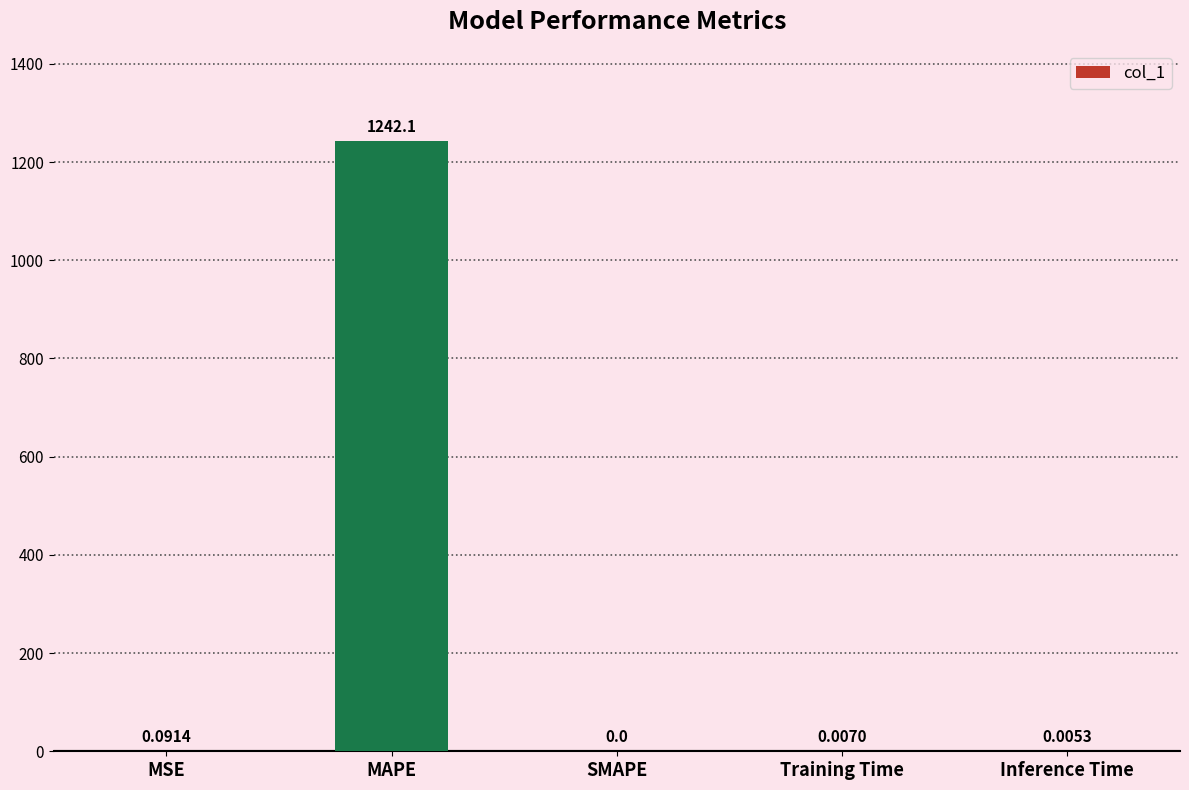

The chart shows a value of 0.0 at SMAPE. True or false?

True